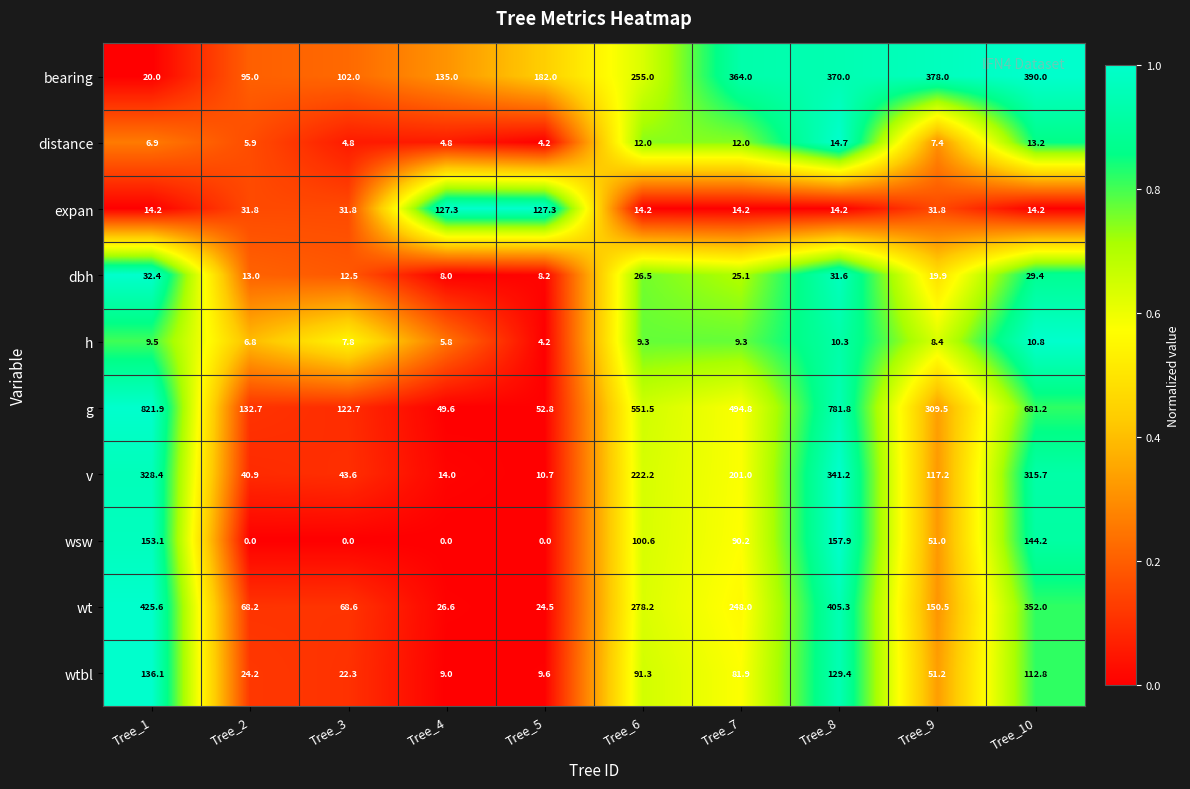

What is the sum of all g values?

3998.5